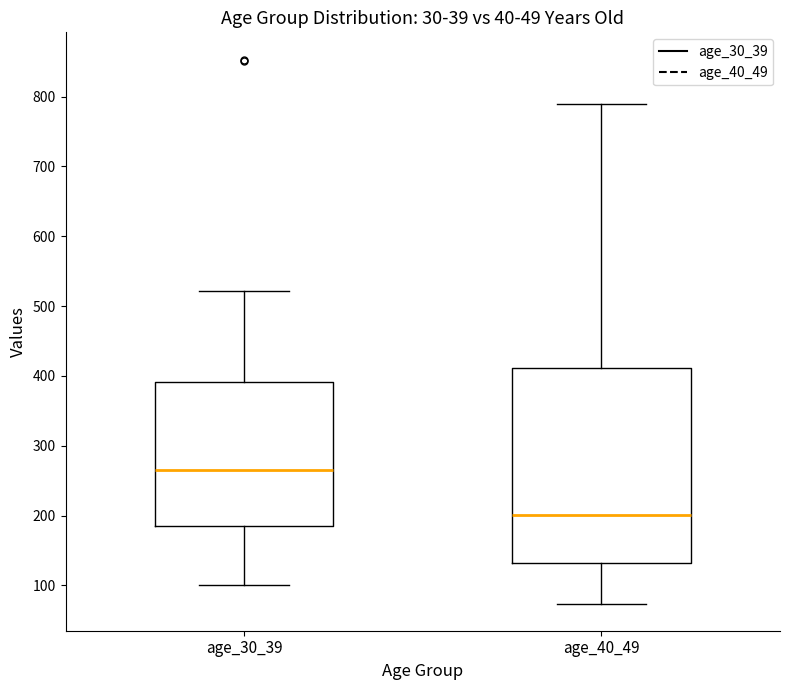

Reading left to right, transcribe this box plot: for each box, give where its median line is, the range the box spans, and where its two whiskers end, as read against the y-axis. The values are not printed on the chart, so give them approximately, as read against the axis.

age_30_39: median 270, box 180 to 390, whiskers 100 to 520
age_40_49: median 200, box 130 to 410, whiskers 70 to 790